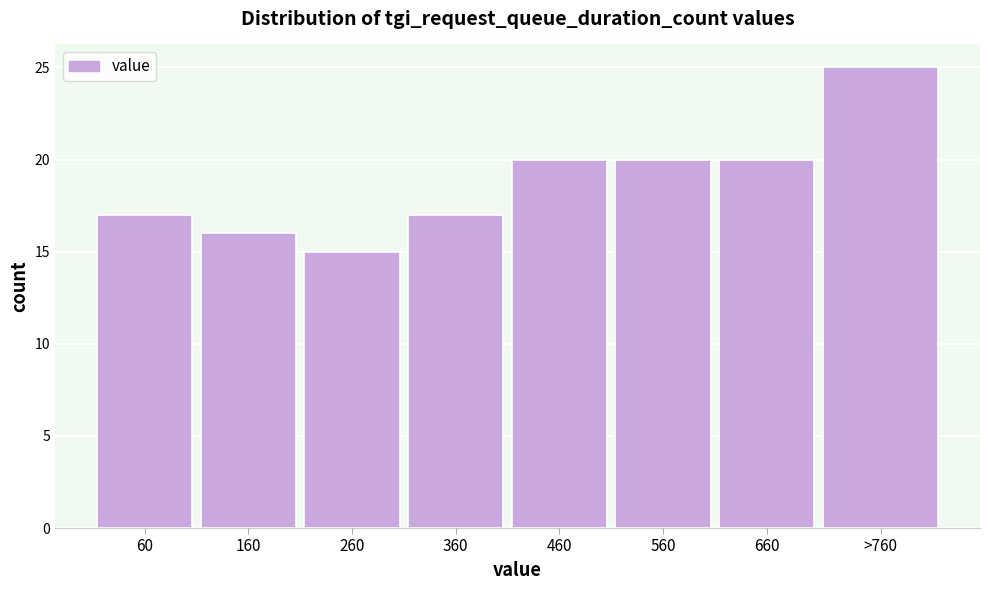

Reading left to right, list all the values displayed in this chart.

17	16	15	17	20	20	20	25